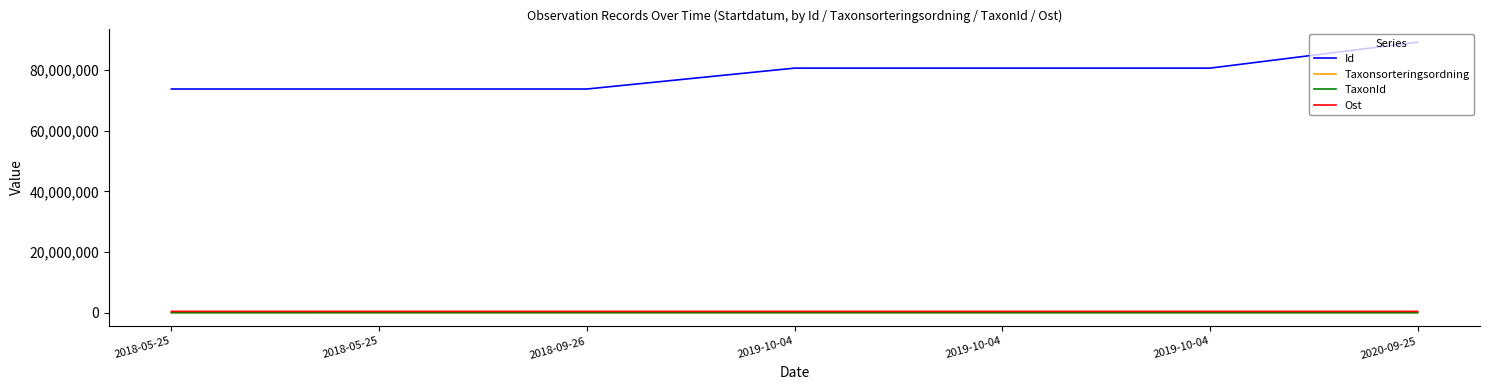

True or false: Ost and TaxonId intersect in this chart.

False